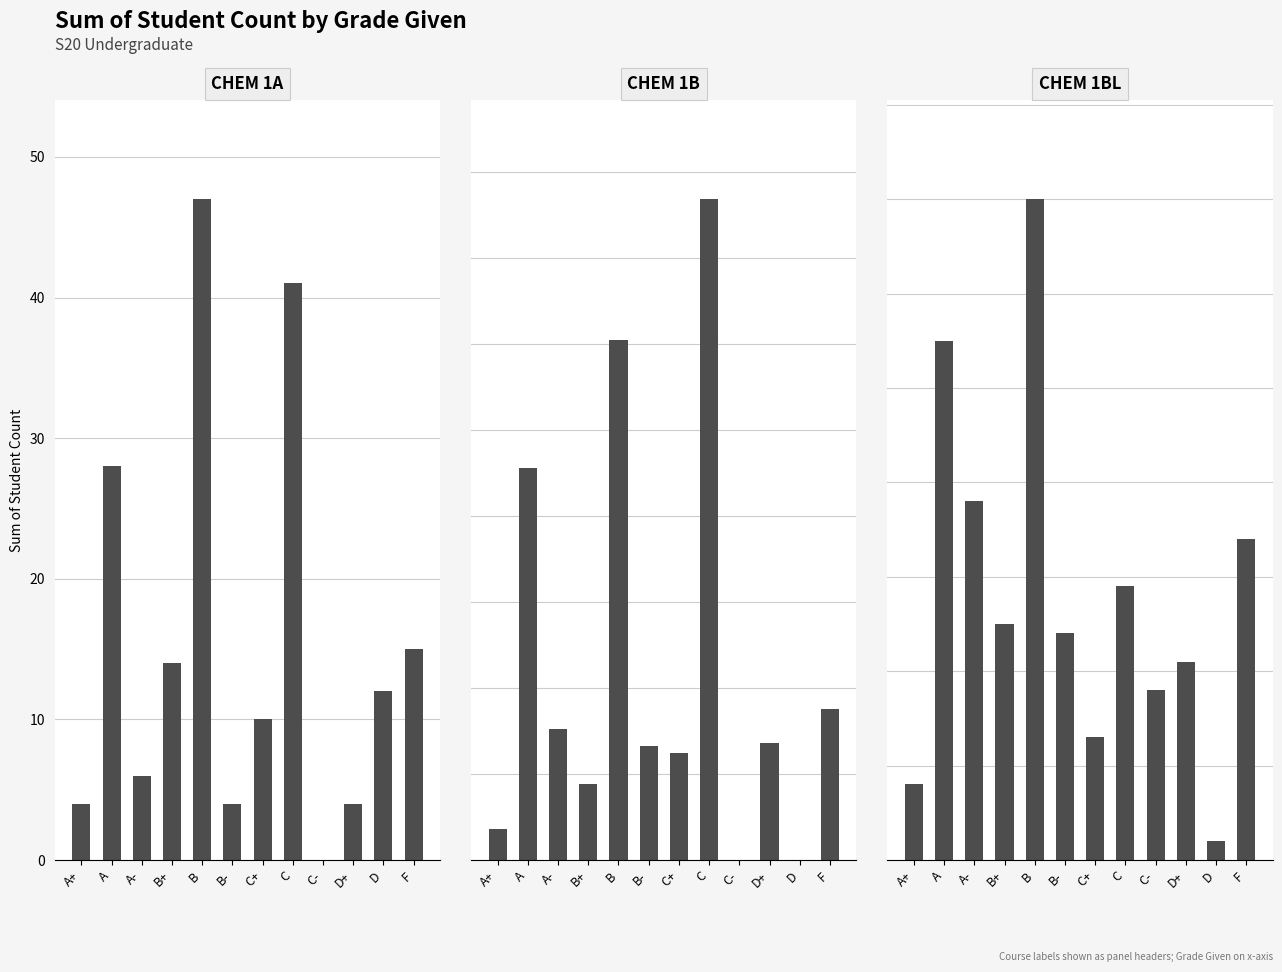

Reading left to right, extract all data points from this chart.

CHEM 1A: 4	28	6	14	47	4	10	41	0	4	12	15
CHEM 1B: 9	114	38	22	151	33	31	192	0	34	0	44
CHEM 1BL: 8	55	38	25	70	24	13	29	18	21	2	34